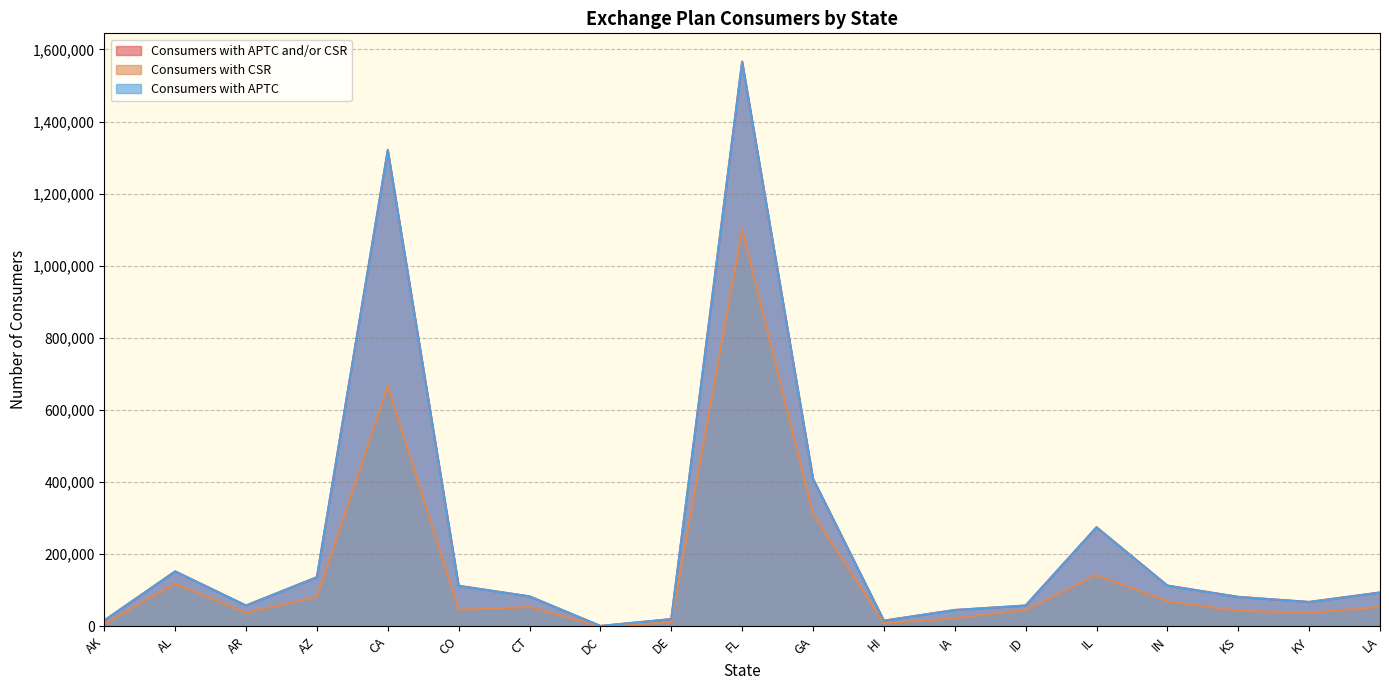

What position from the right is DC?

12